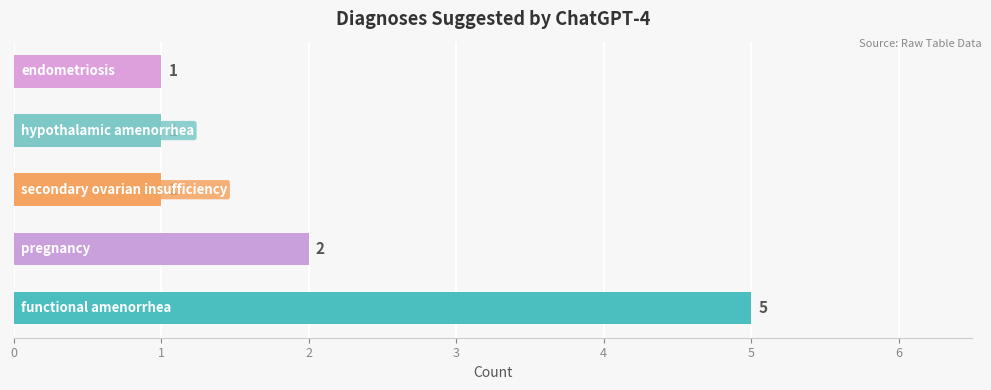

Reading bottom to top, extract all data points from this chart.

5	2	1	1	1